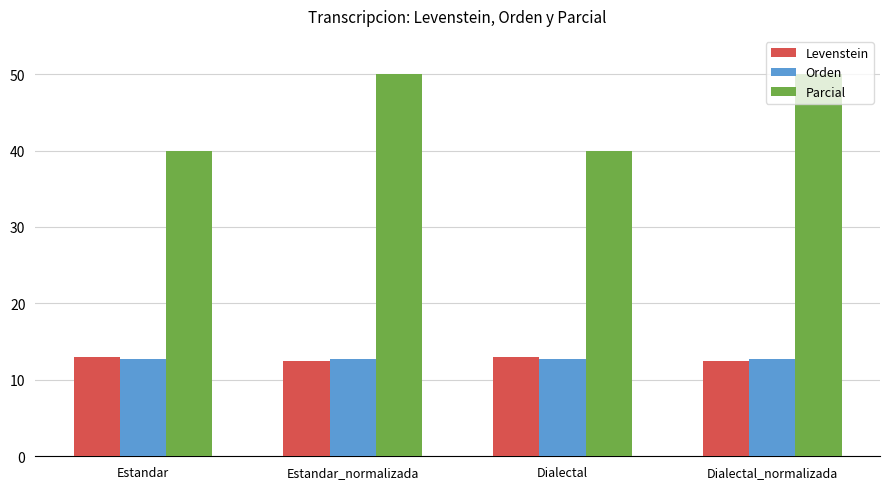

Is the value of Parcial at Dialectal_normalizada greater than the value of Levenstein at Estandar?

Yes